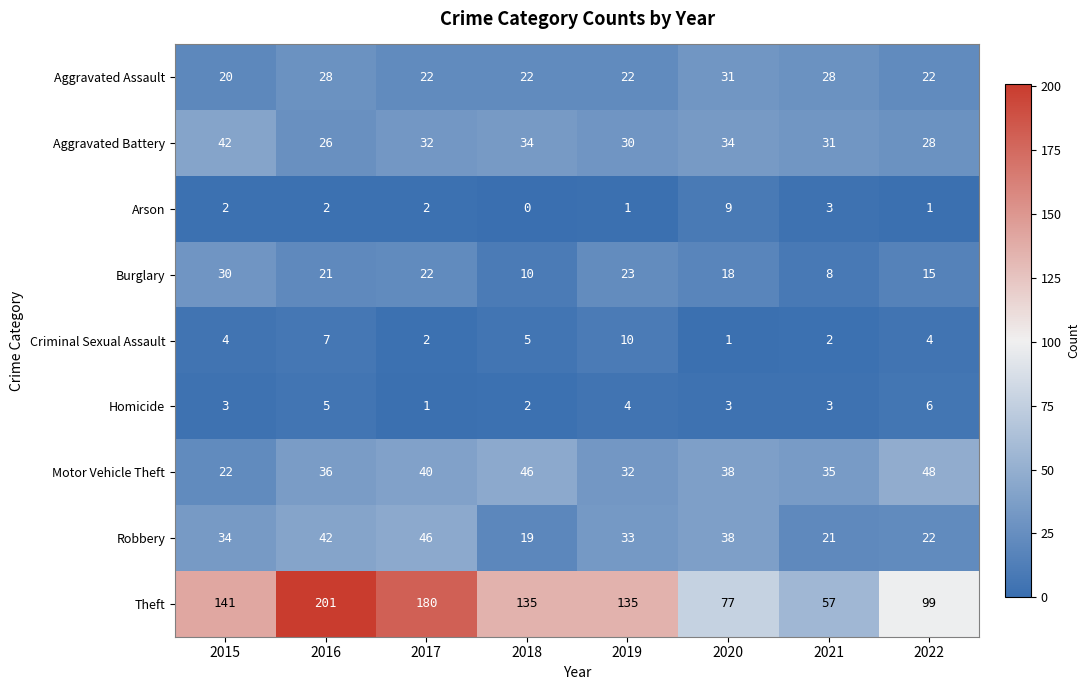

How many series are shown in this chart?

9